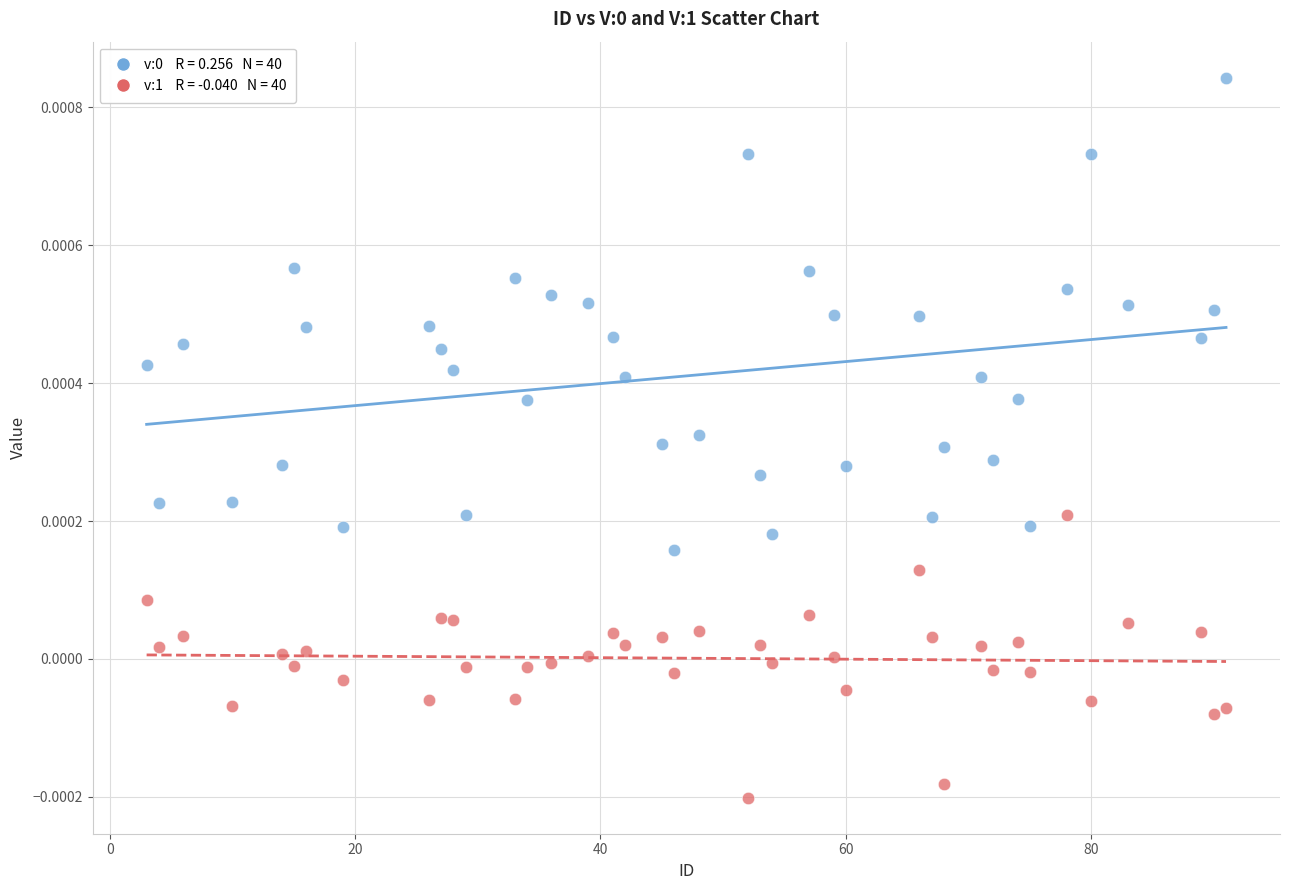

Across all data points, what is the range of X values (max minus min)?

88.0